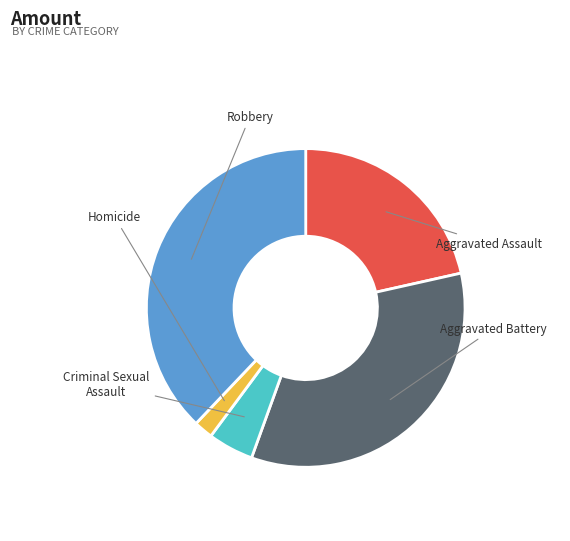

Is it true that Criminal Sexual Assault is 1% of the pie?

False